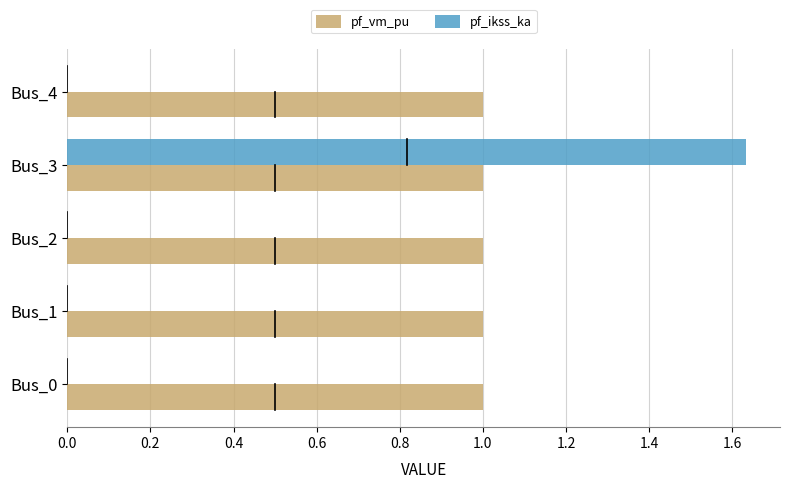

At which label does pf_ikss_ka reach its peak?

Bus_3